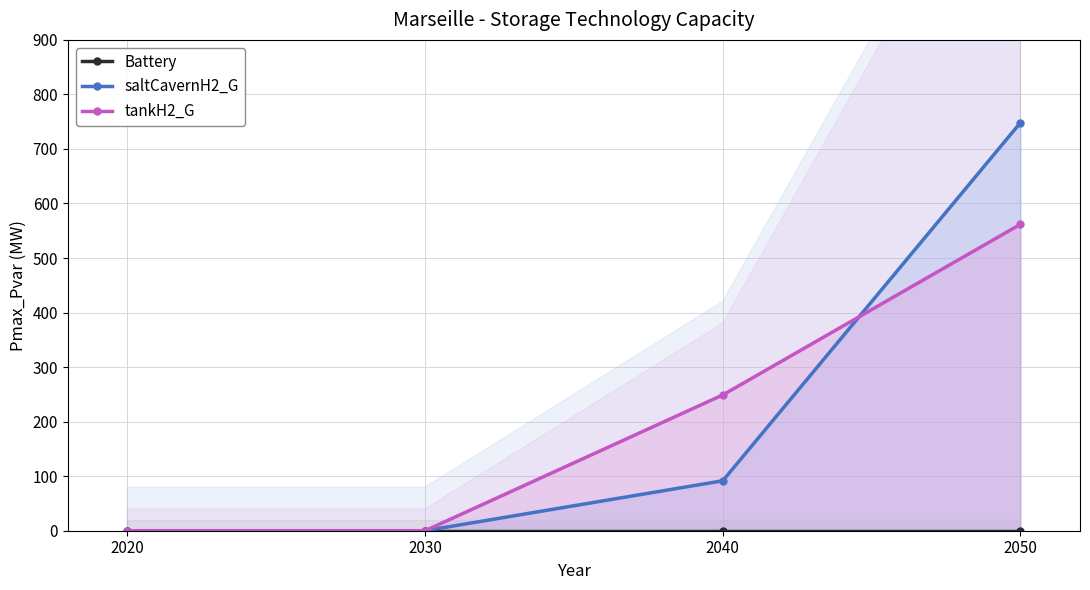

What is the value of the saltCavernH2_G point at the 4th from the left?

748.3